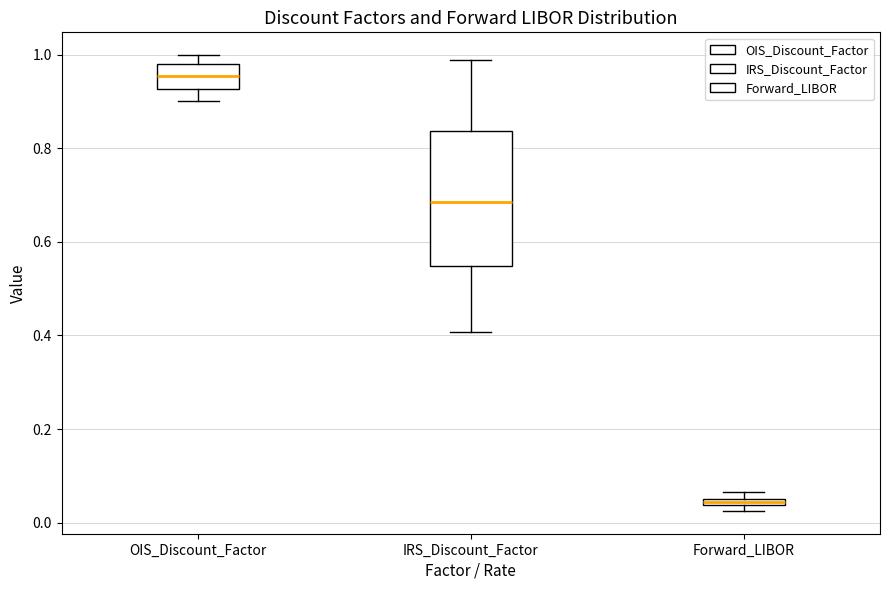

Which box has the lowest median line?

Forward_LIBOR